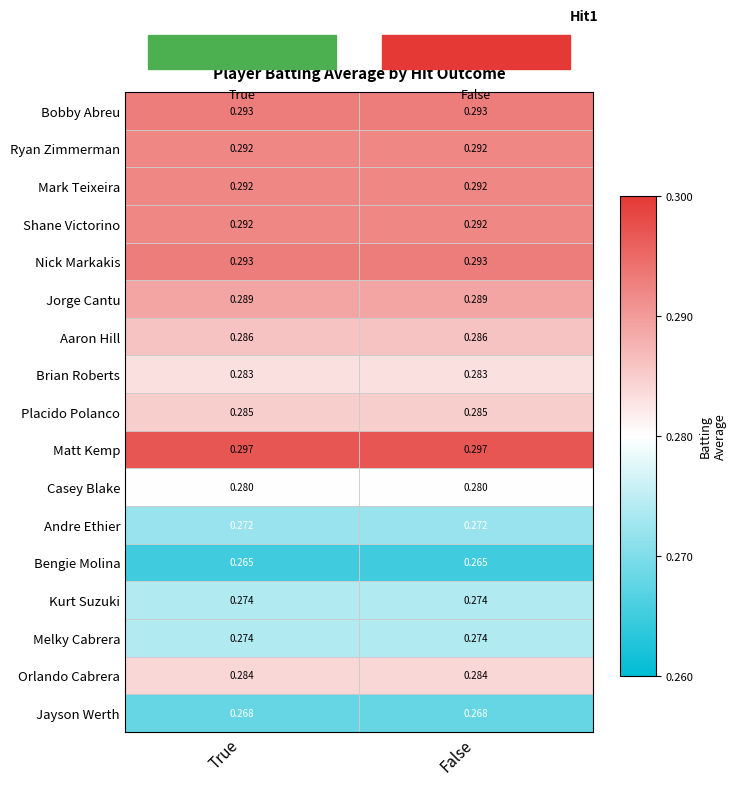

Is the value of Jorge Cantu at True greater than the value of Melky Cabrera at True?

Yes